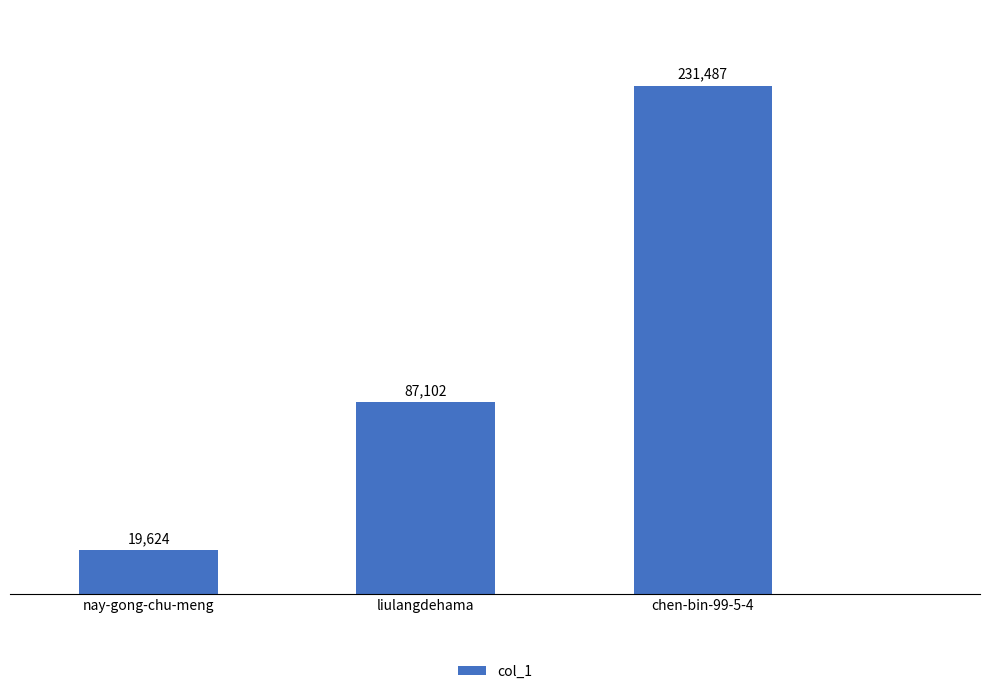

What is the greatest value displayed?

231487